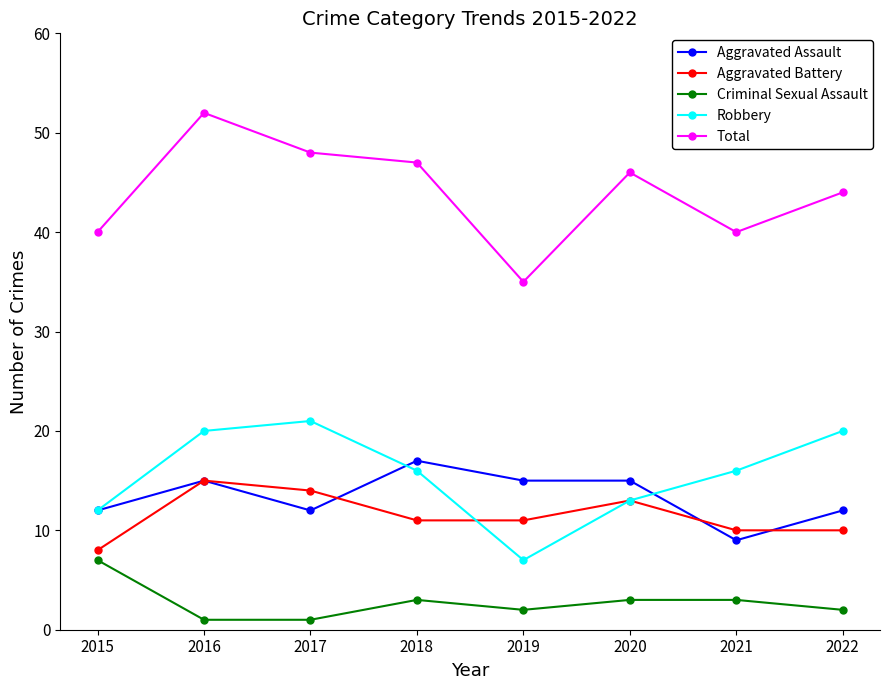

What is the sum of the Criminal Sexual Assault values at 2019 and 2015?

9